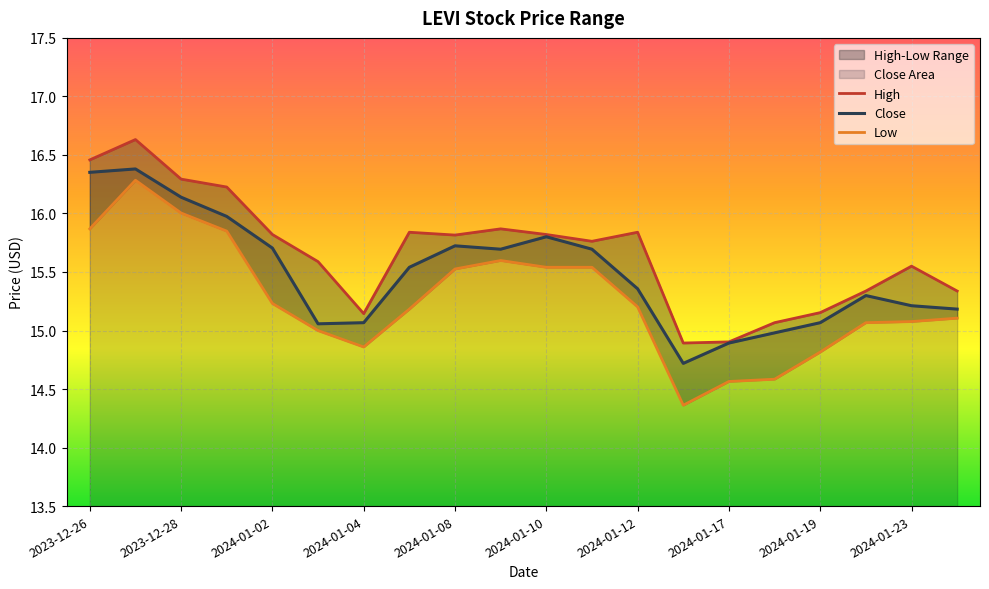

Reading left to right, transcribe all the data shown in this chart.

High: 16.5	16.6	16.3	16.2	15.8	15.6	15.1	15.8	15.8	15.9	15.8	15.8	15.8	14.9	14.9	15.1	15.2	15.3	15.5	15.3
Close: 16.4	16.4	16.1	16.0	15.7	15.1	15.1	15.5	15.7	15.7	15.8	15.7	15.4	14.7	14.9	15.0	15.1	15.3	15.2	15.2
Low: 15.9	16.3	16.0	15.8	15.2	15.0	14.9	15.2	15.5	15.6	15.5	15.5	15.2	14.4	14.6	14.6	14.8	15.1	15.1	15.1